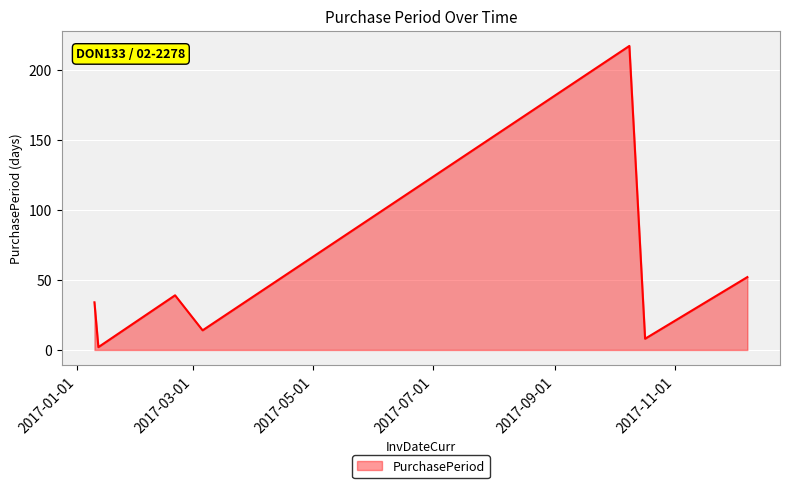

What is the difference between the maximum and minimum values?

215